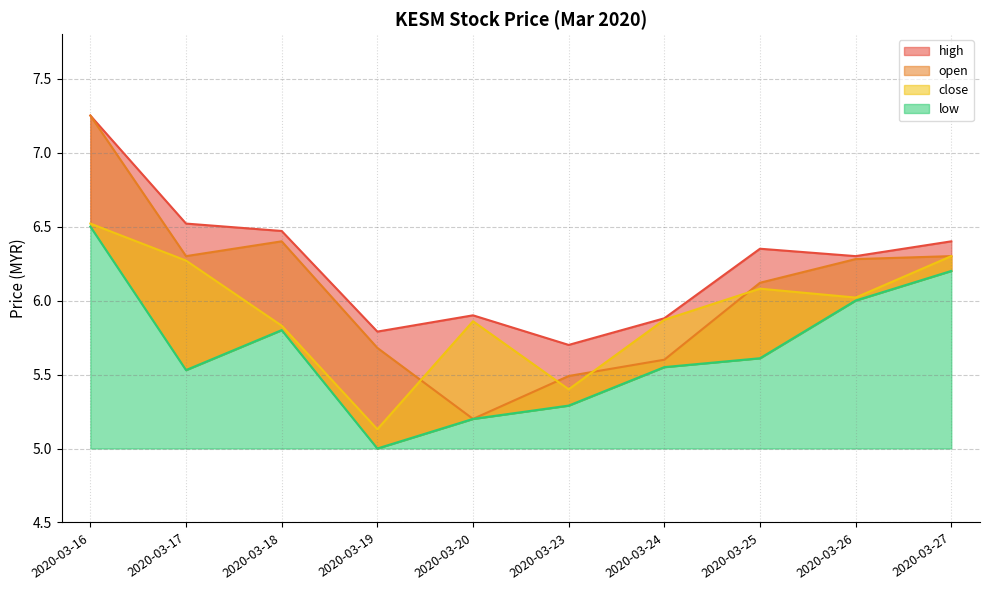

Which series has the largest range (max minus min)?

open